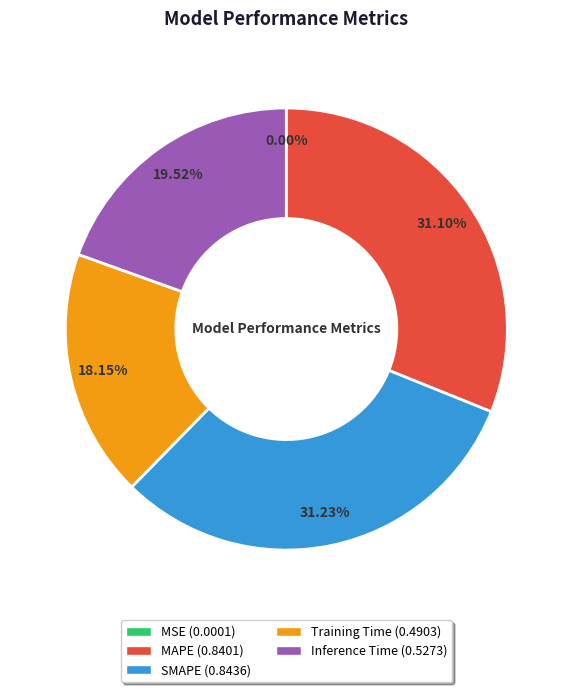

Is Inference Time the majority of the pie?

No